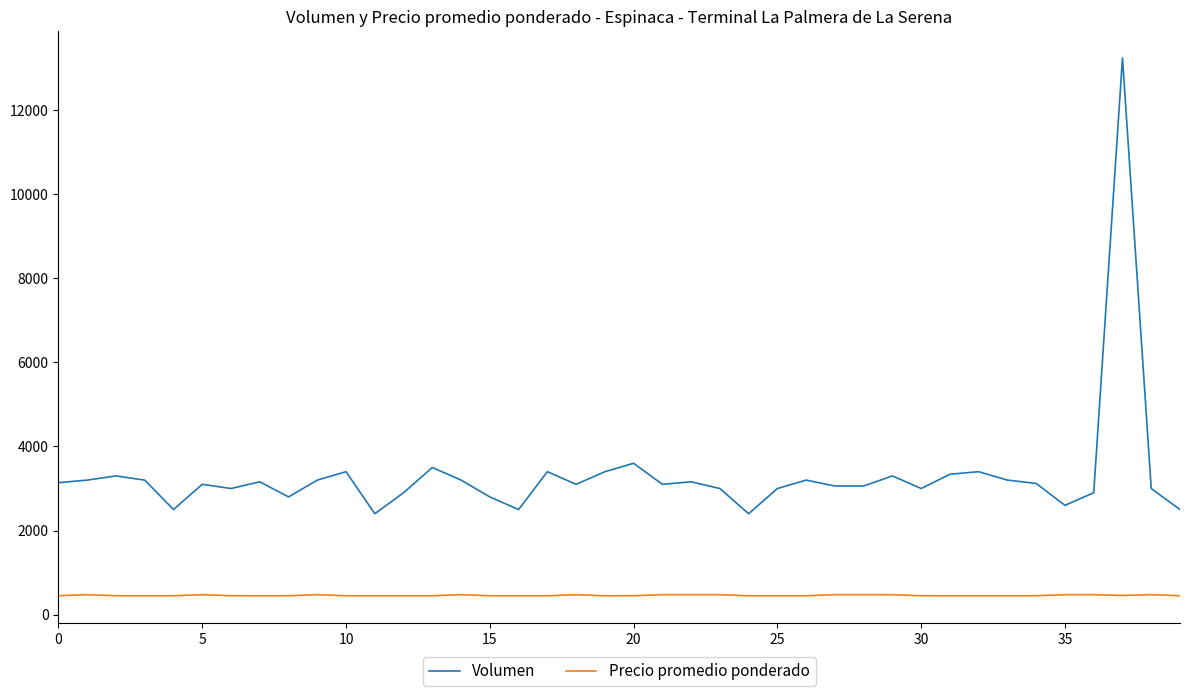

Which series has the largest total across all categories?

Volumen